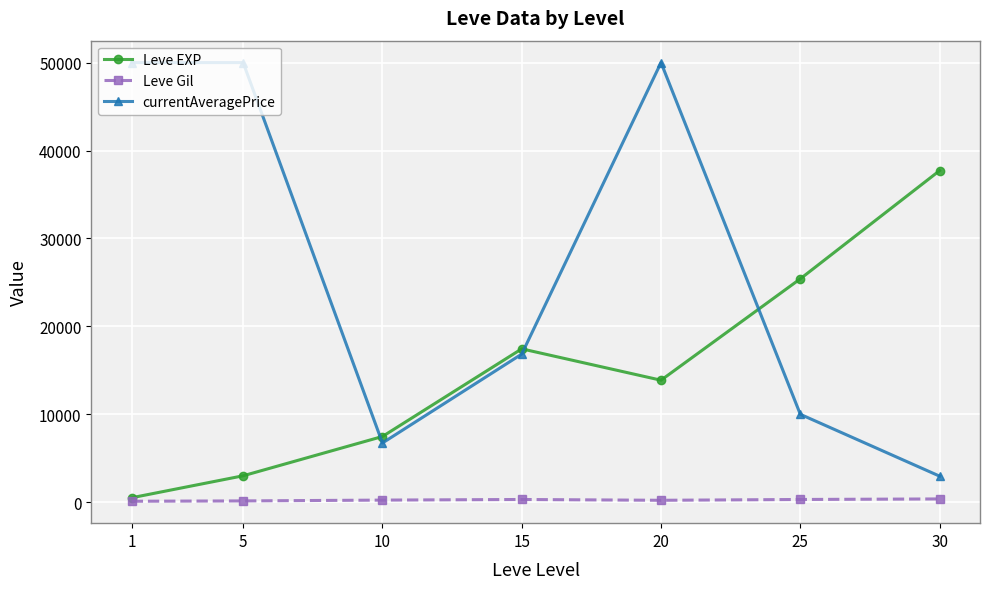

What is the total value across all series at 15?

34604.7